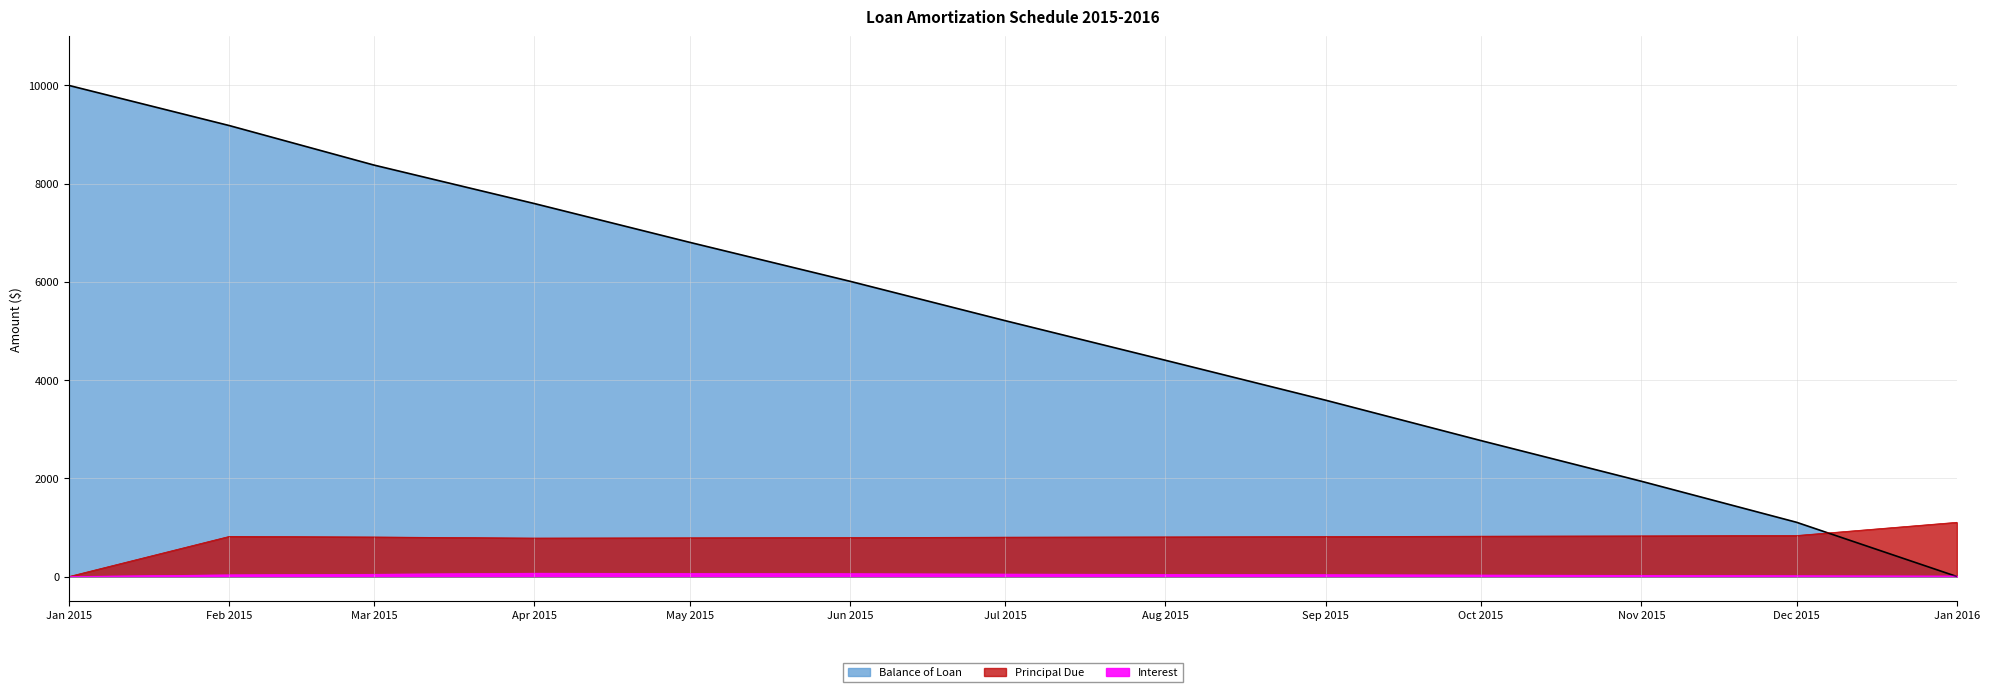

Rank the series by their maximum value, from highest to lowest.

Balance of Loan, Principal Due, Interest